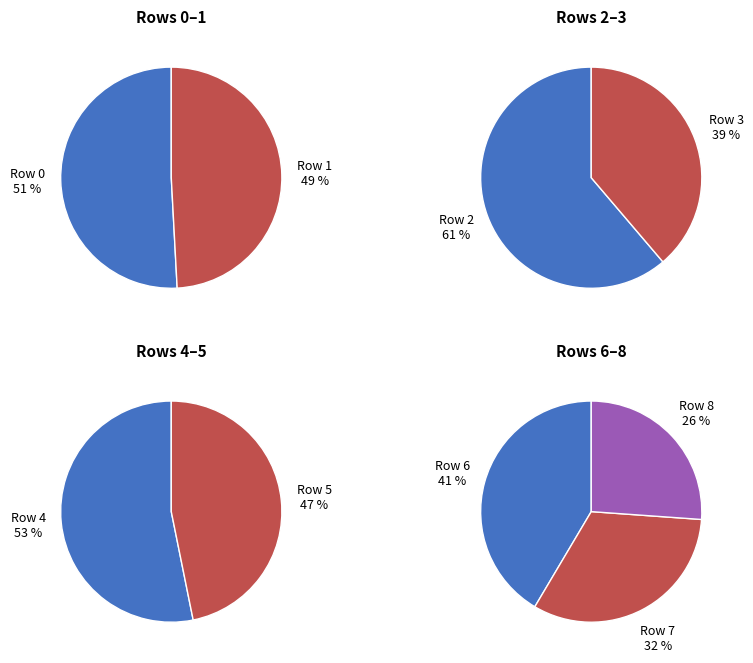

Which slice is the largest?

2